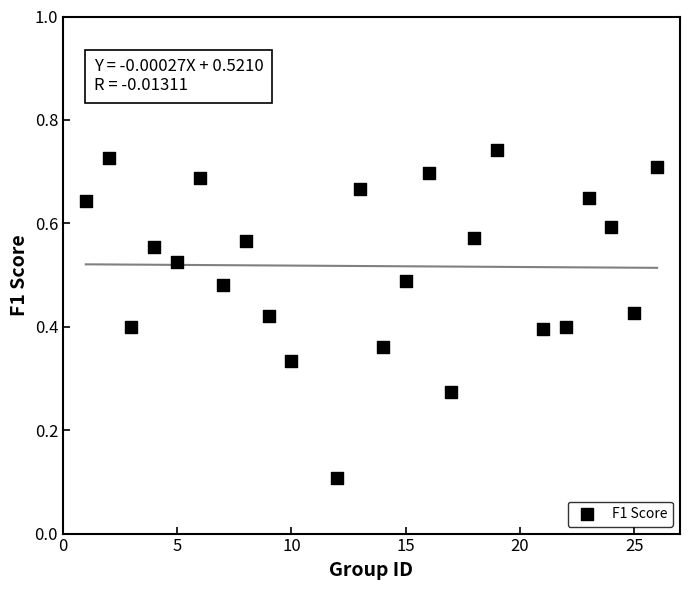

What is the range of X values (max minus min)?

25.0